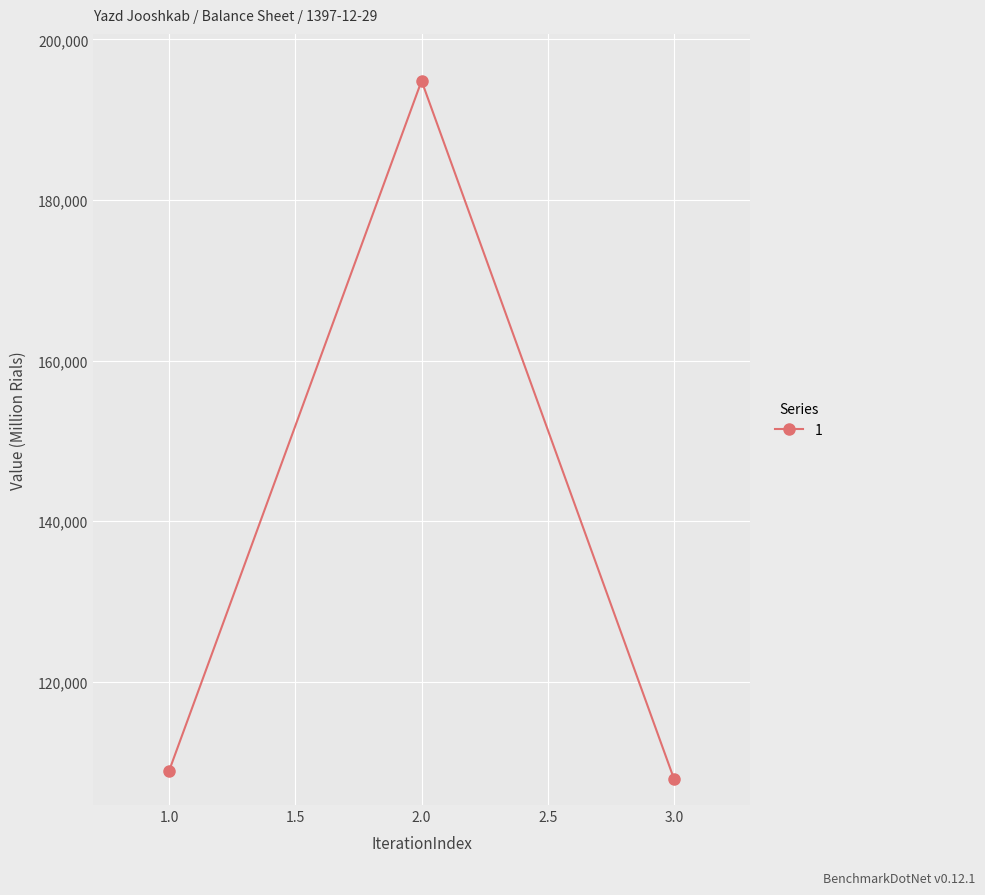

What is the ratio of the value at 1.0 to the value at 3.0?

1.0